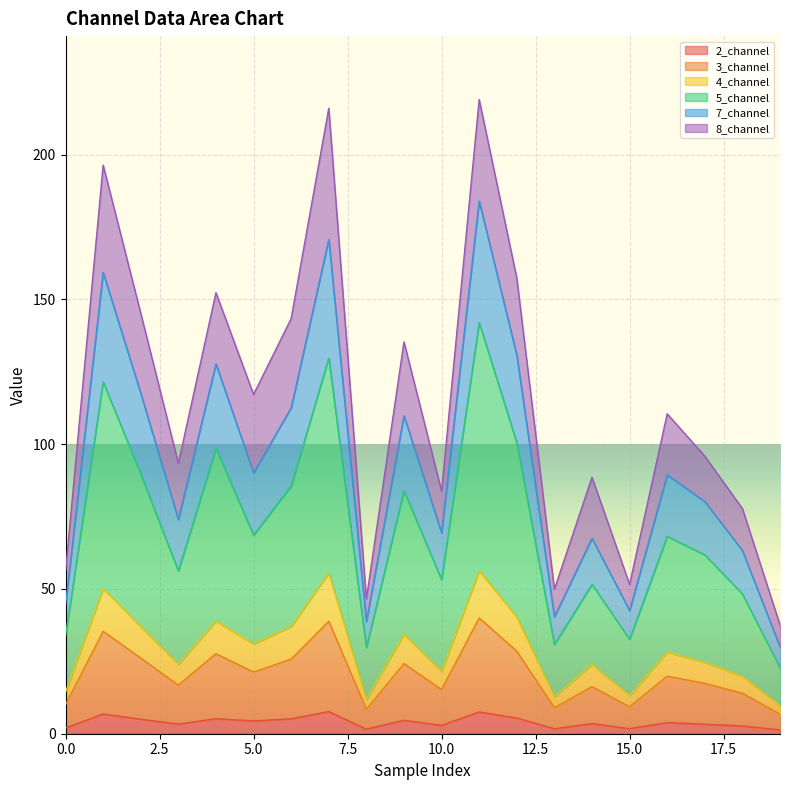

What is the lowest value of the 5_channel series?

22.8